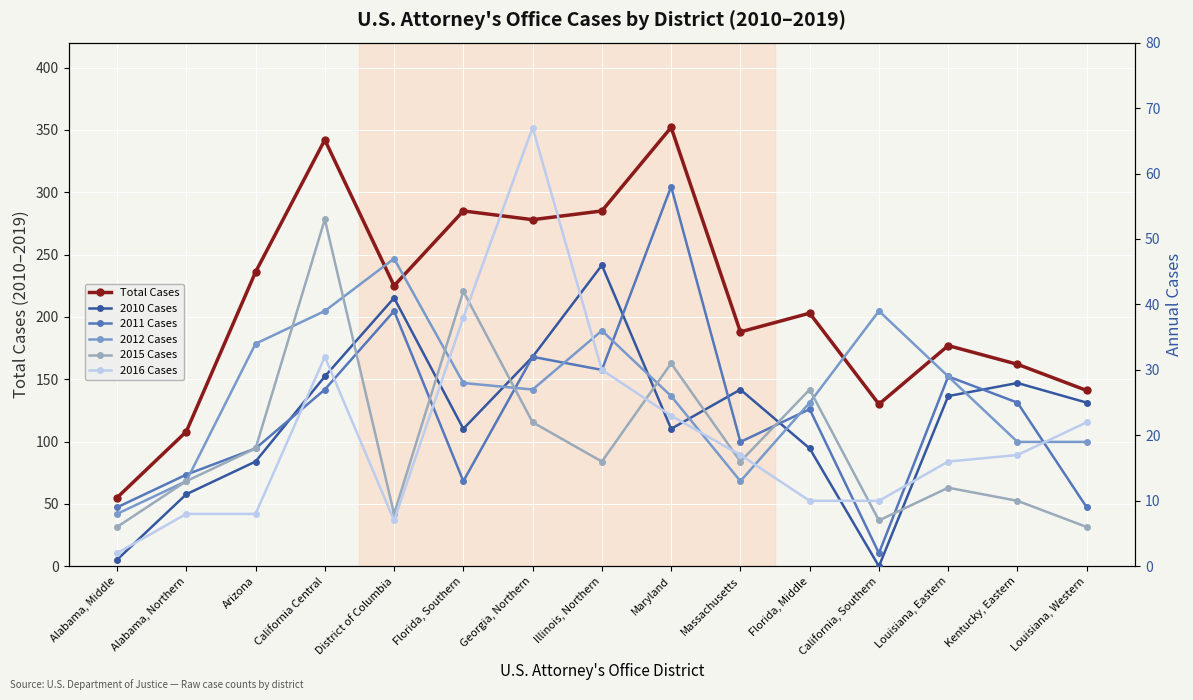

The value of 2012 Cases at Arizona is 46. True or false?

False